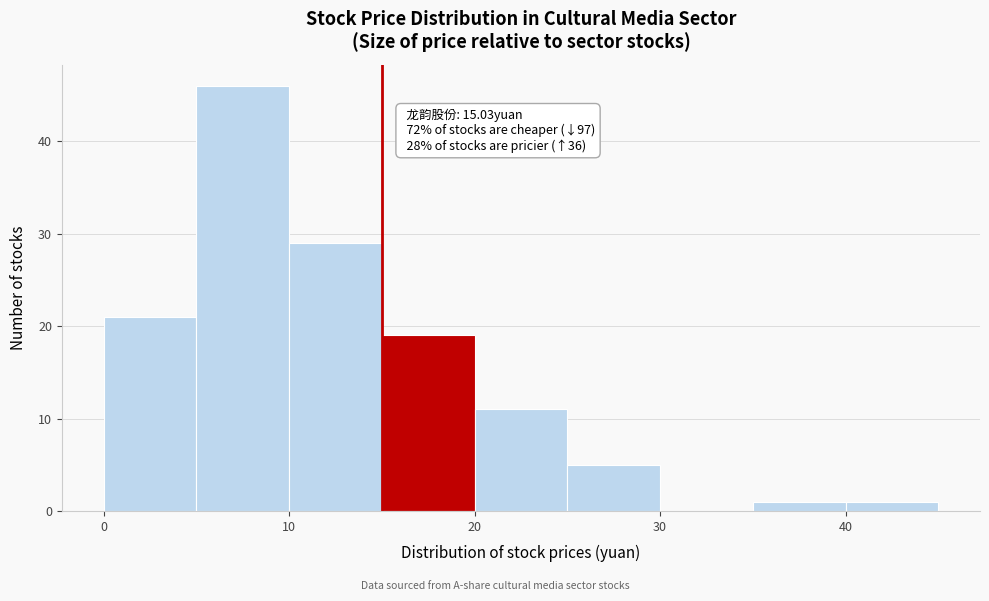

Which range on the x-axis has the tallest bar?

5 to 10